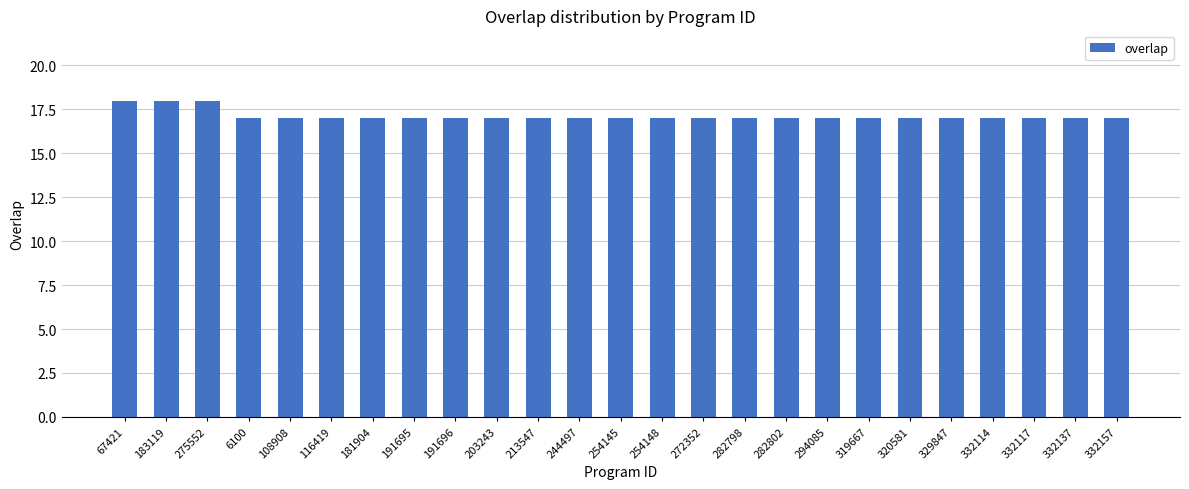

What is the change in value from 275552 to 6100?

-1